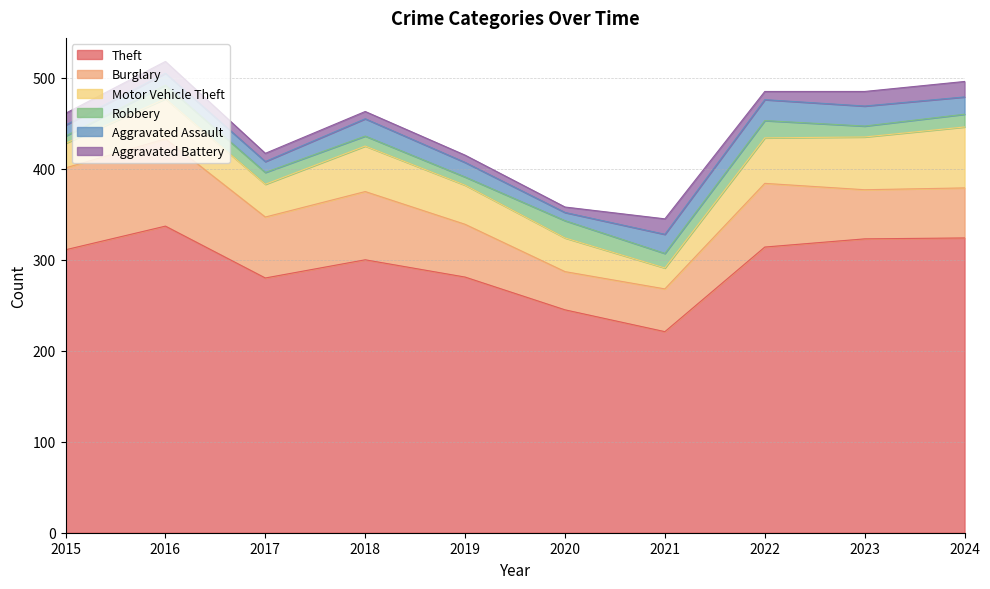

Reading left to right, transcribe all the data shown in this chart.

Theft: 311	337	280	300	281	245	221	314	323	324
Burglary: 90	96	67	75	58	42	47	70	54	55
Motor Vehicle Theft: 27	44	36	50	43	37	23	50	58	67
Robbery: 8	15	13	11	9	19	16	19	12	14
Aggravated Assault: 12	13	12	19	16	9	21	23	22	19
Aggravated Battery: 13	13	9	8	8	6	17	9	16	17